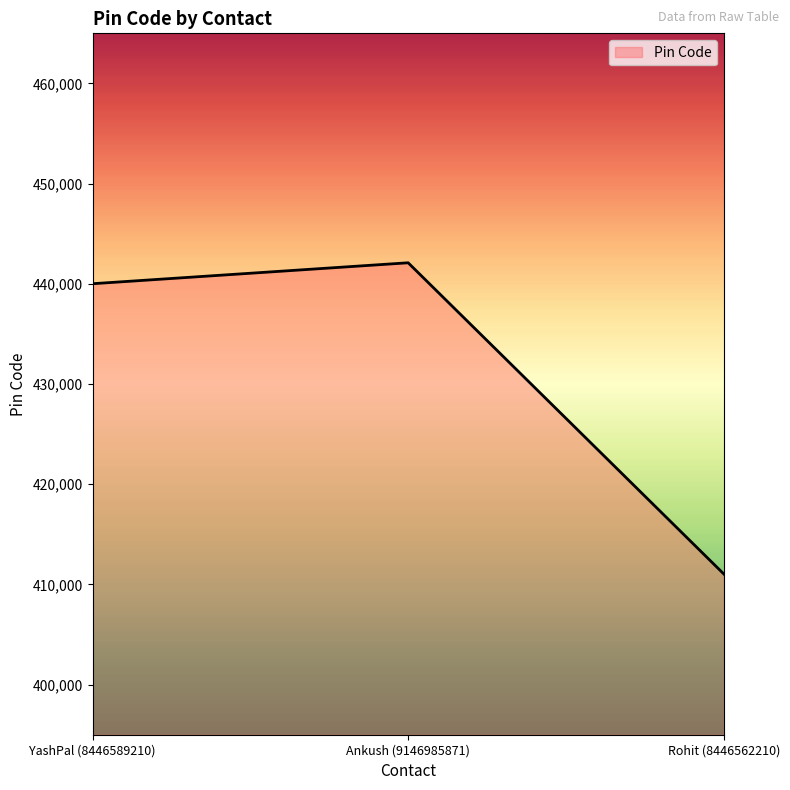

How many series are shown in this chart?

1